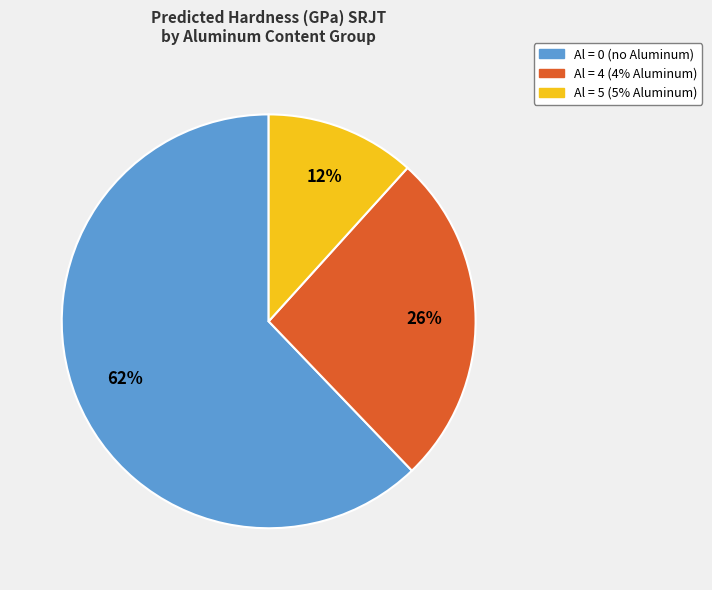

Does any single category account for the majority?

Yes